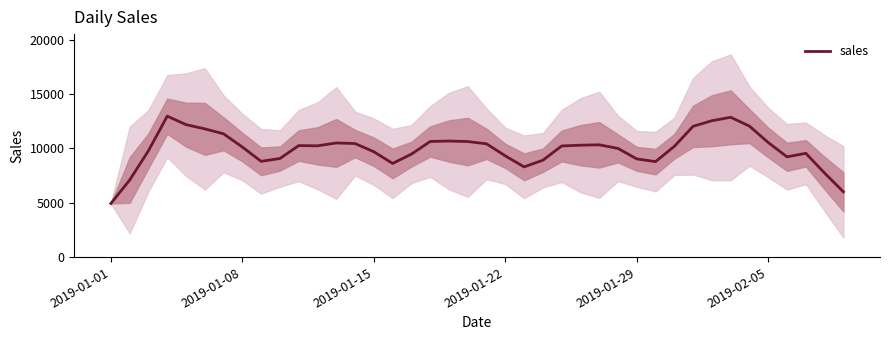

What is the greatest value displayed?

12963.8